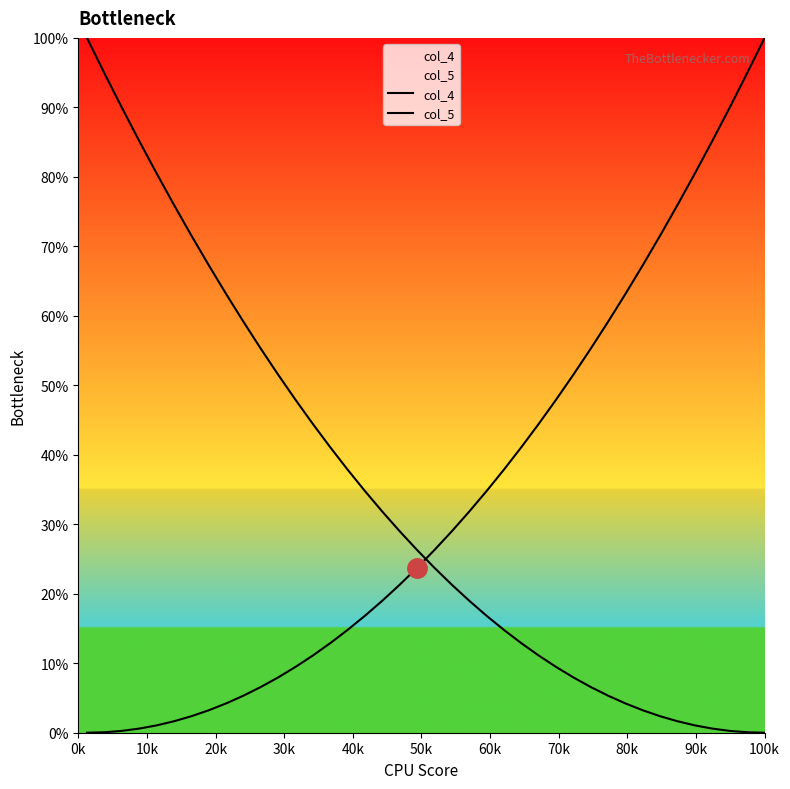

Reading right to left, what are all the values shown in this chart?

col_4: 0.0	0.1	0.3	0.6	1.1	1.6	2.4	3.2	4.2	5.3	6.6	8.0	9.5	11.1	12.9	14.8	16.8	19.0	21.3	23.7	26.3	29.0	31.8	34.8	37.9	41.1	44.4	47.9	51.5	55.3	59.2	63.2	67.3	71.6	76.0	80.5	85.2	90.0	94.9	100.0
col_5: 100.0	94.9	90.0	85.2	80.5	76.0	71.6	67.3	63.2	59.2	55.3	51.5	47.9	44.4	41.1	37.9	34.8	31.8	29.0	26.3	23.7	21.3	19.0	16.8	14.8	12.9	11.1	9.5	8.0	6.6	5.3	4.2	3.2	2.4	1.6	1.1	0.6	0.3	0.1	0.0